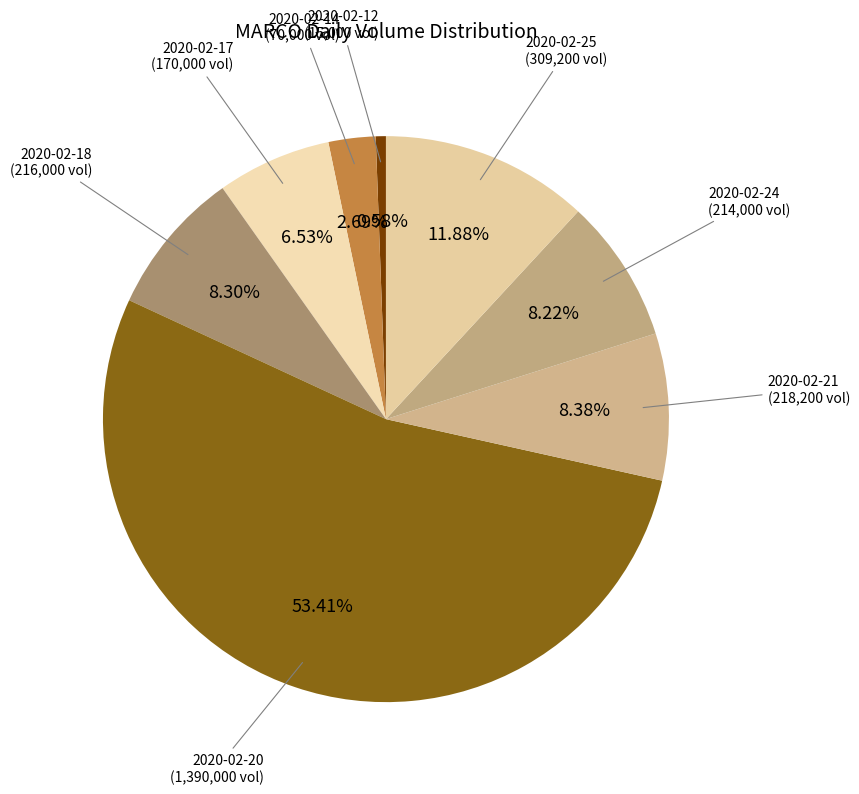

Count the number of slices in the pie.

8